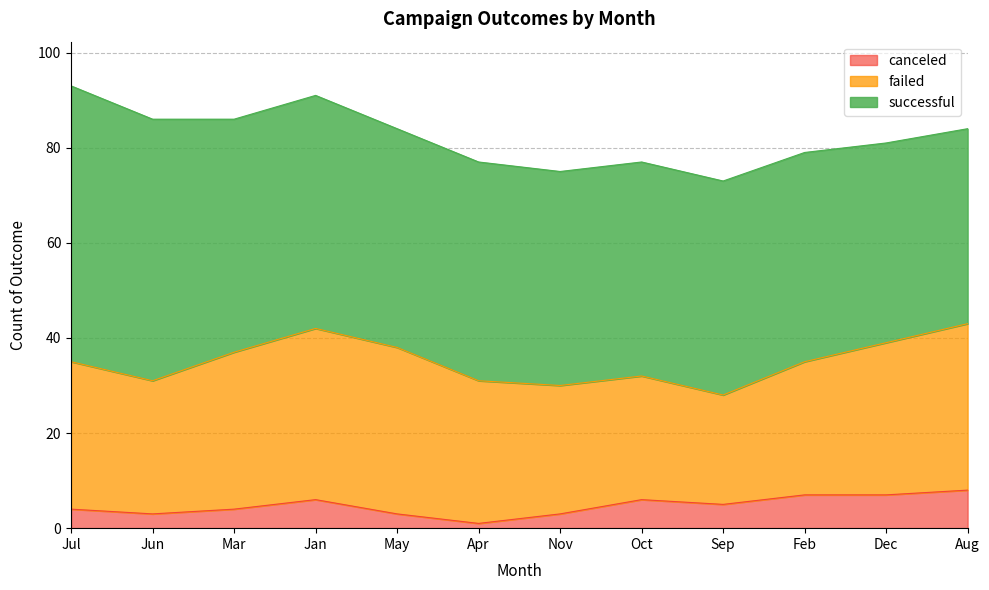

What is the approximate value of failed at Dec, to the nearest 5?

30